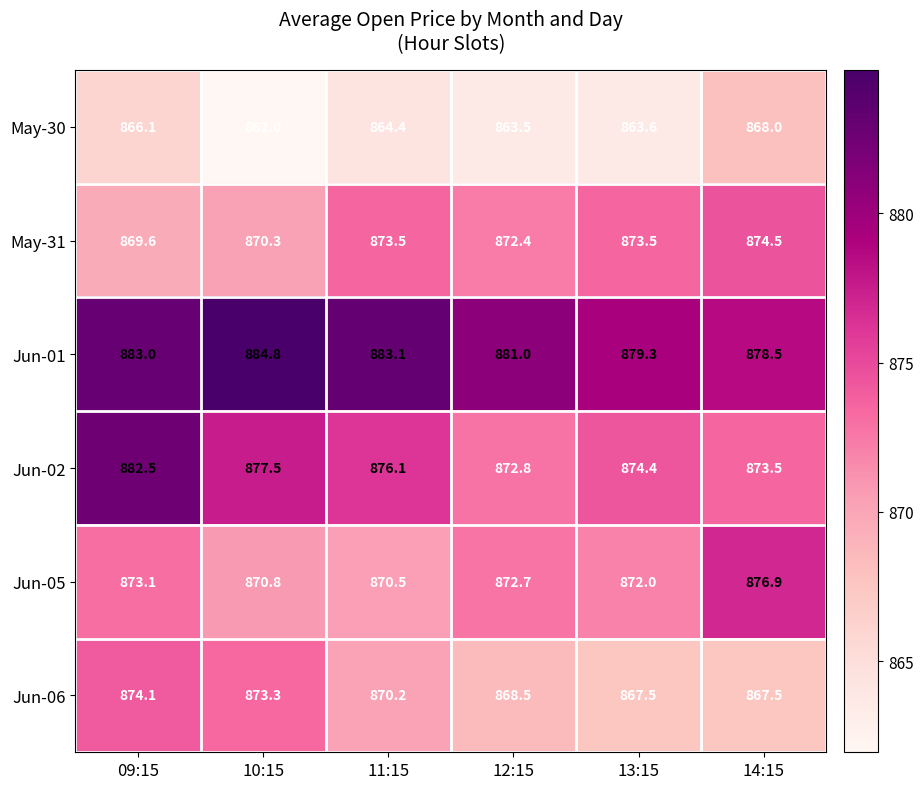

Which series has the largest total across all categories?

Jun-01